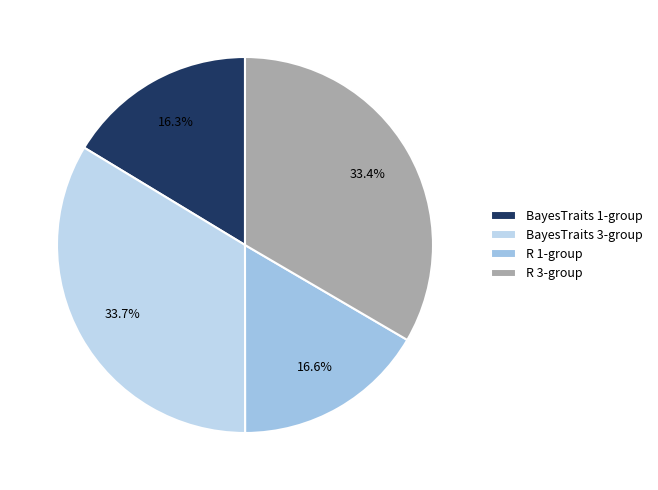

How many segments does this pie chart have?

4